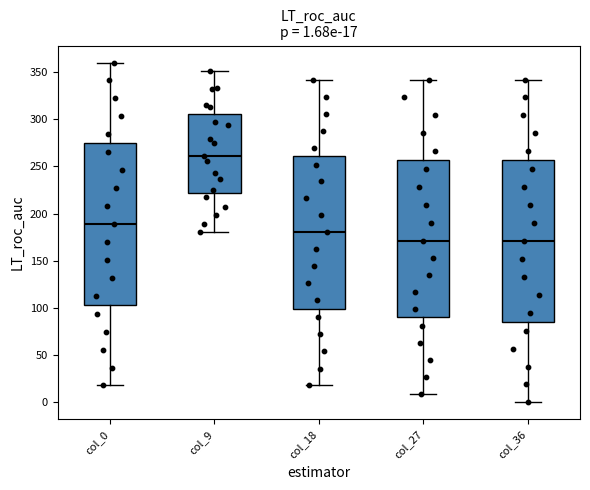

Which box's median line is the highest?

col_9